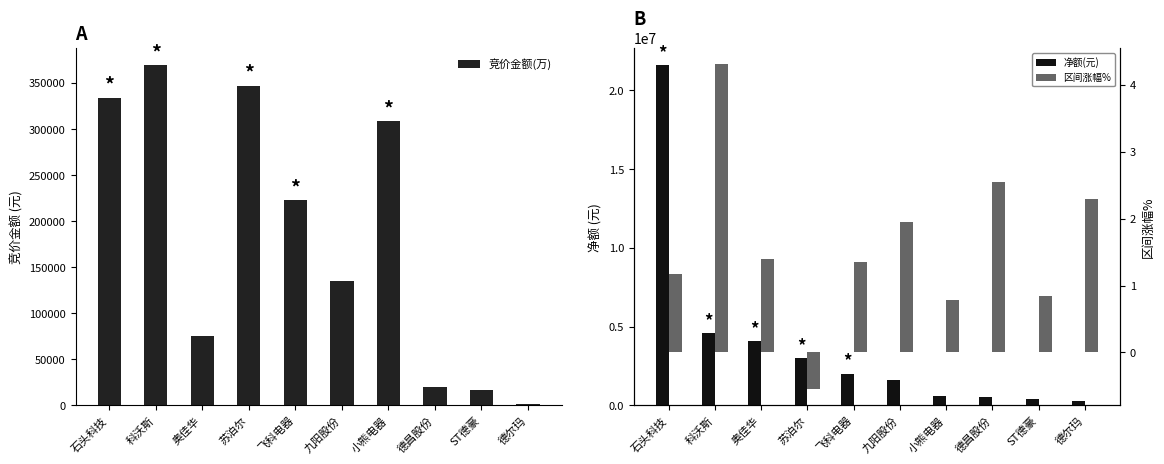

Reading left to right, what are all the values shown in this chart?

竞价金额(万): 石头科技=334050.0	科沃斯=369510.0	奥佳华=75075.0	苏泊尔=346890.0	飞科电器=222778.0	九阳股份=134668.0	小熊电器=308370.0	德昌股份=20273.0	ST德豪=17228.0	德尔玛=2010.0
净额(元): 石头科技=21609770.0	科沃斯=4579460.0	奥佳华=4102833.0	苏泊尔=2995950.0	飞科电器=2020132.0	九阳股份=1618438.0	小熊电器=595210.0	德昌股份=555176.0	ST德豪=409329.0	德尔玛=306344.0
区间涨幅%: 石头科技=1.2	科沃斯=4.3	奥佳华=1.4	苏泊尔=-0.6	飞科电器=1.4	九阳股份=1.9	小熊电器=0.8	德昌股份=2.5	ST德豪=0.8	德尔玛=2.3